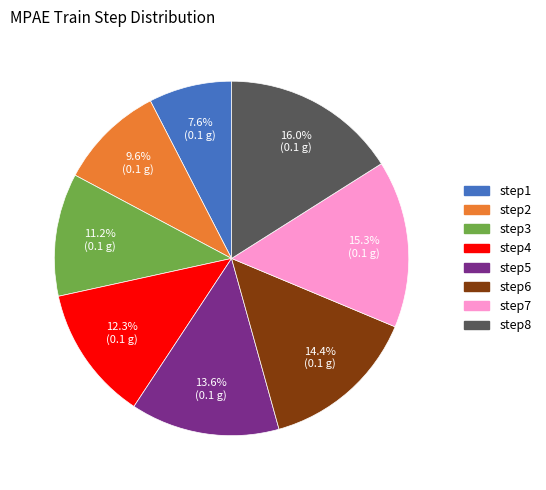

To the nearest percent, what is the difference between the step4 and step3 slice percentages?

1%